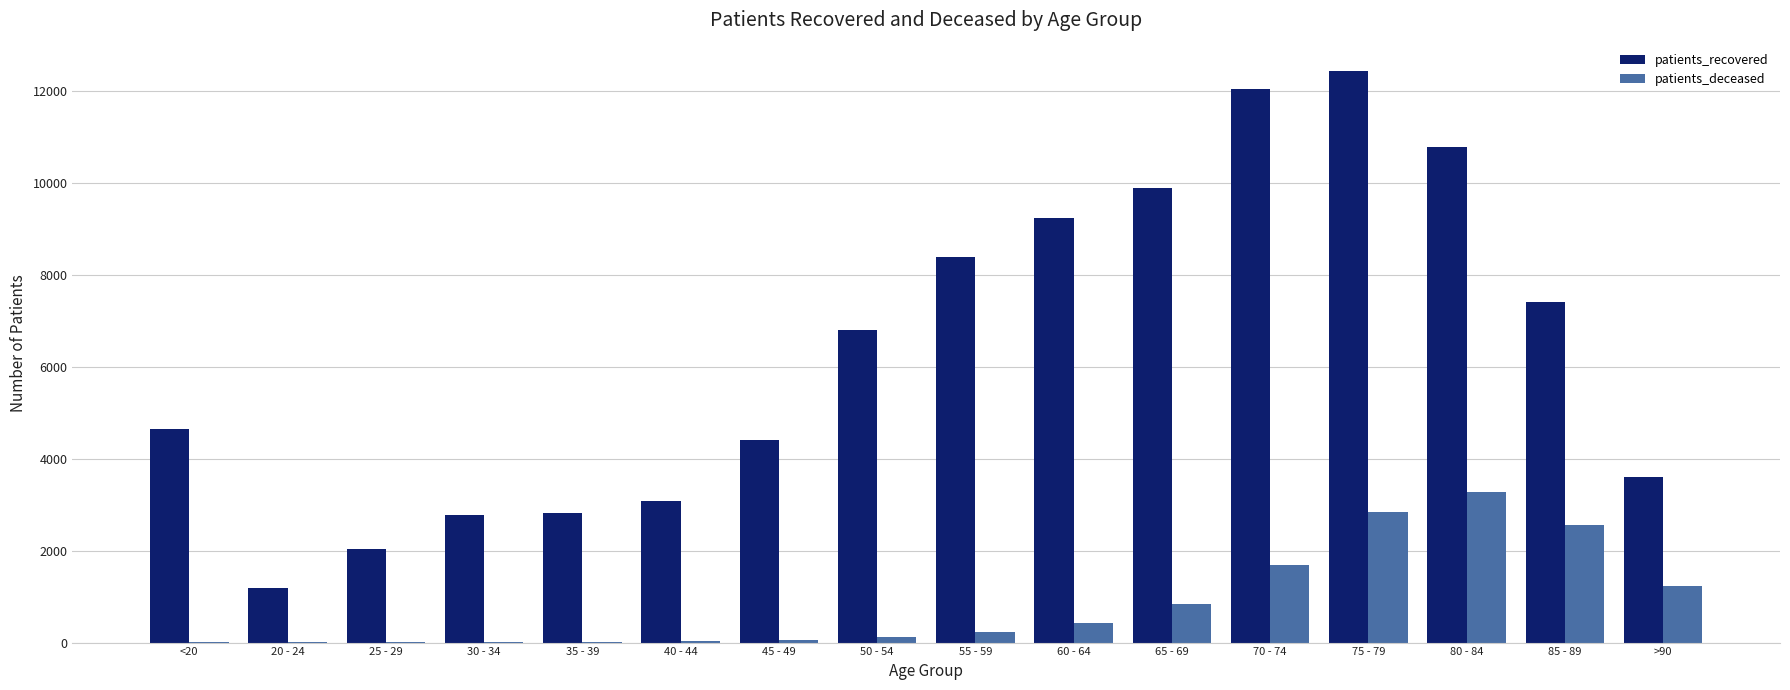

Is it true that patients_deceased equals 693 at 85 - 89?

False